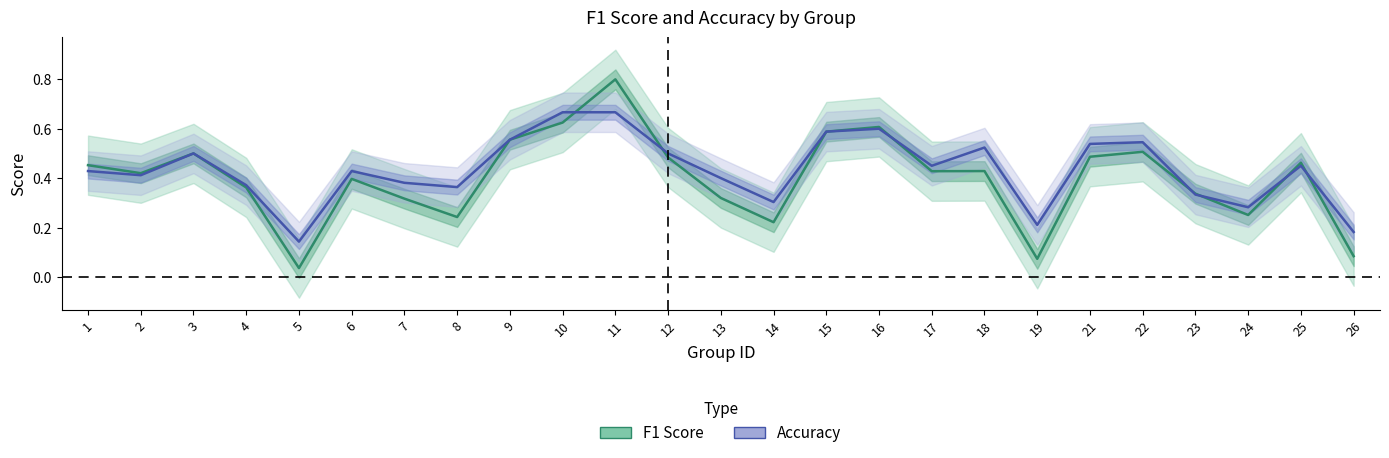

How many interior local valleys does the F1 Score series have?

7